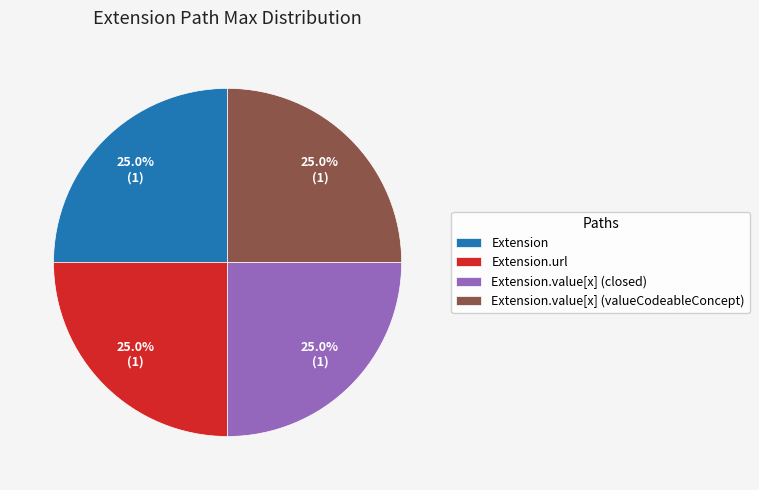

What percentage is NOT represented by Extension?

75.0%